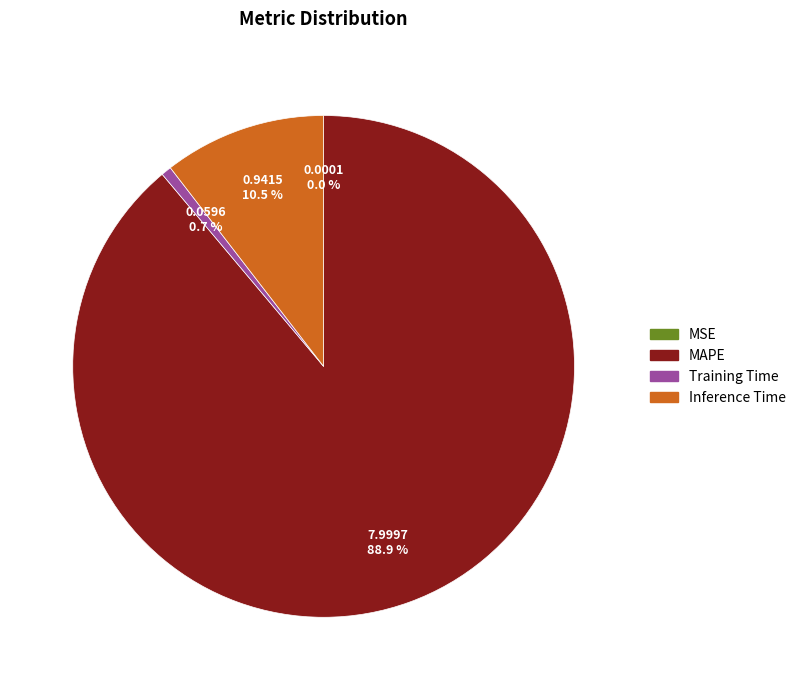

Which slice is the largest?

MAPE